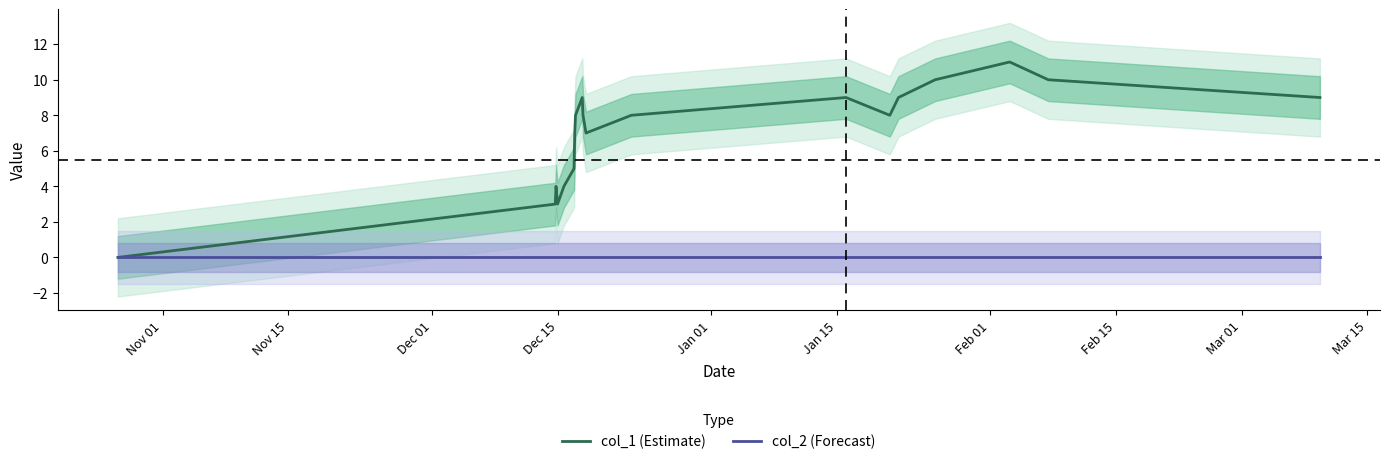

What is the maximum value for col_1 (Estimate)?

11